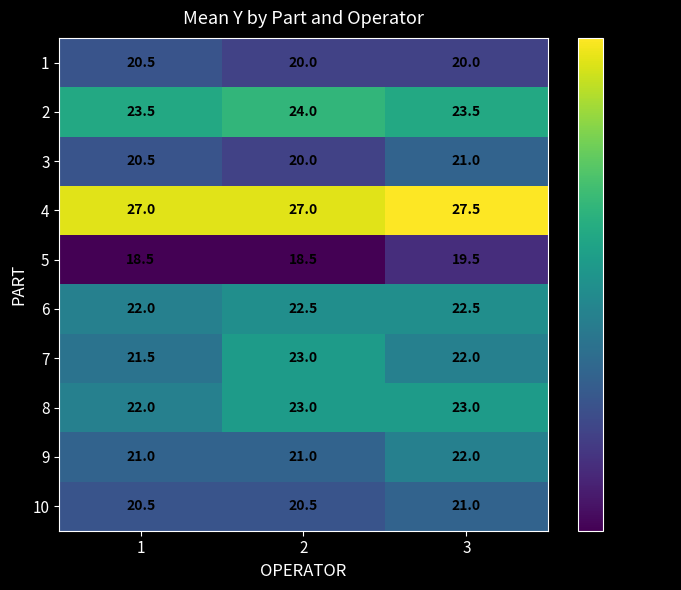

Between 3 and 1, which is larger?

1